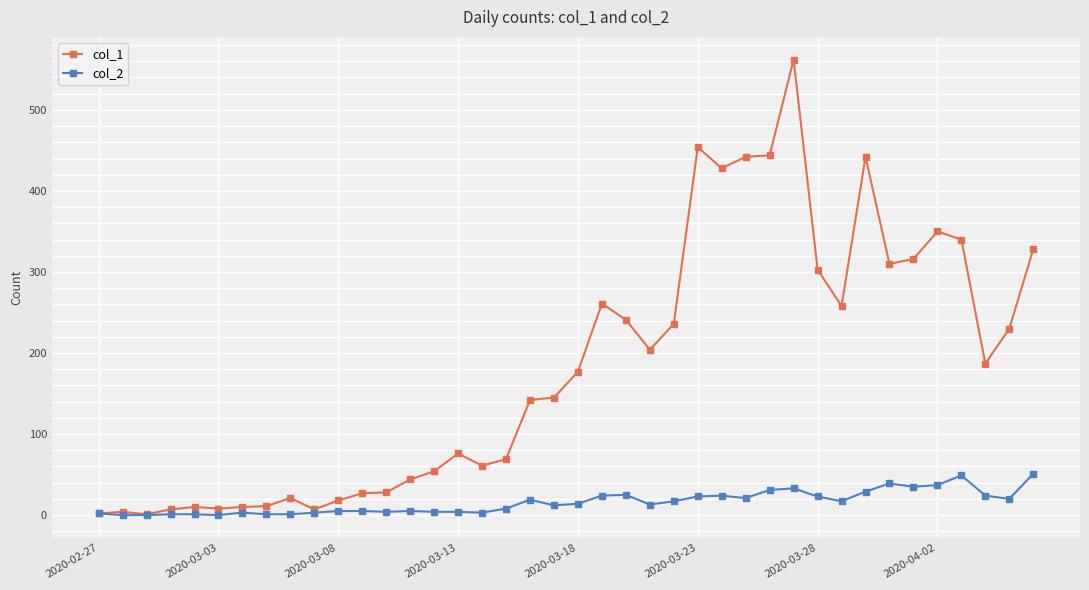

What is the maximum value shown in the chart?

562